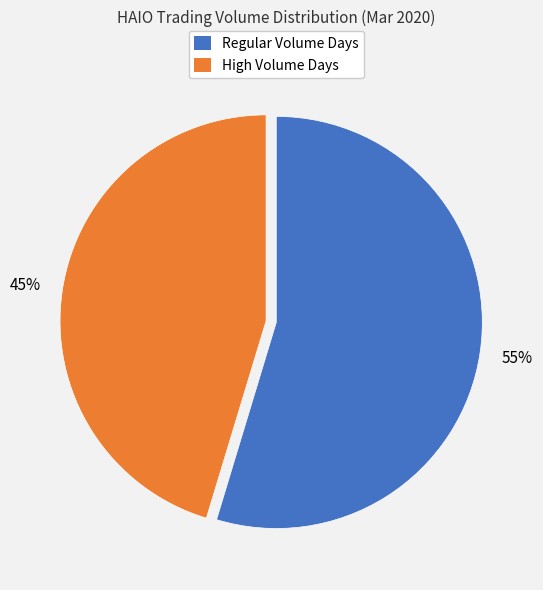

To the nearest percent, what is the average slice percentage?

50%